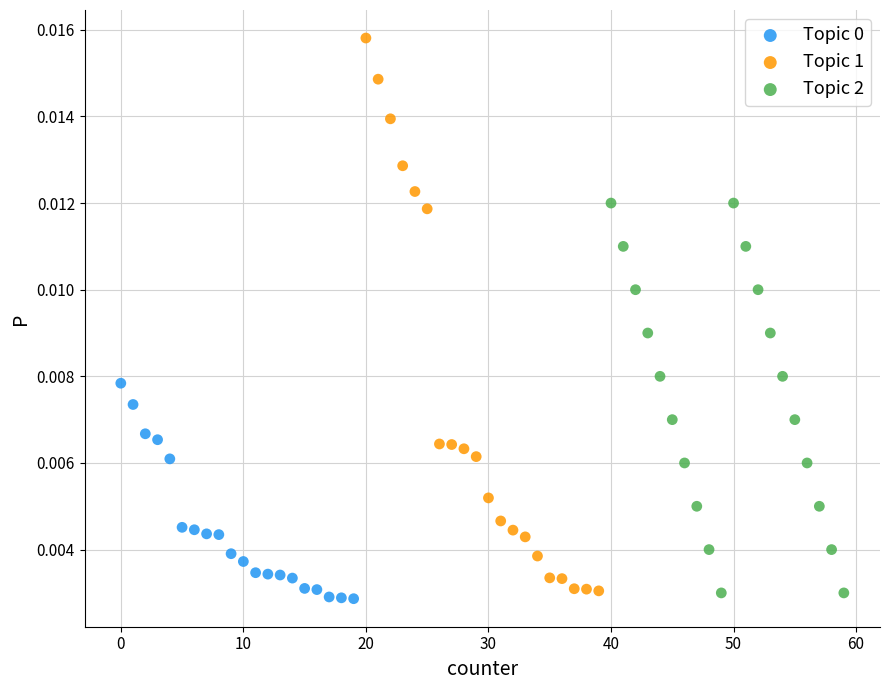

Which series has the widest spread of Y values?

Topic 1